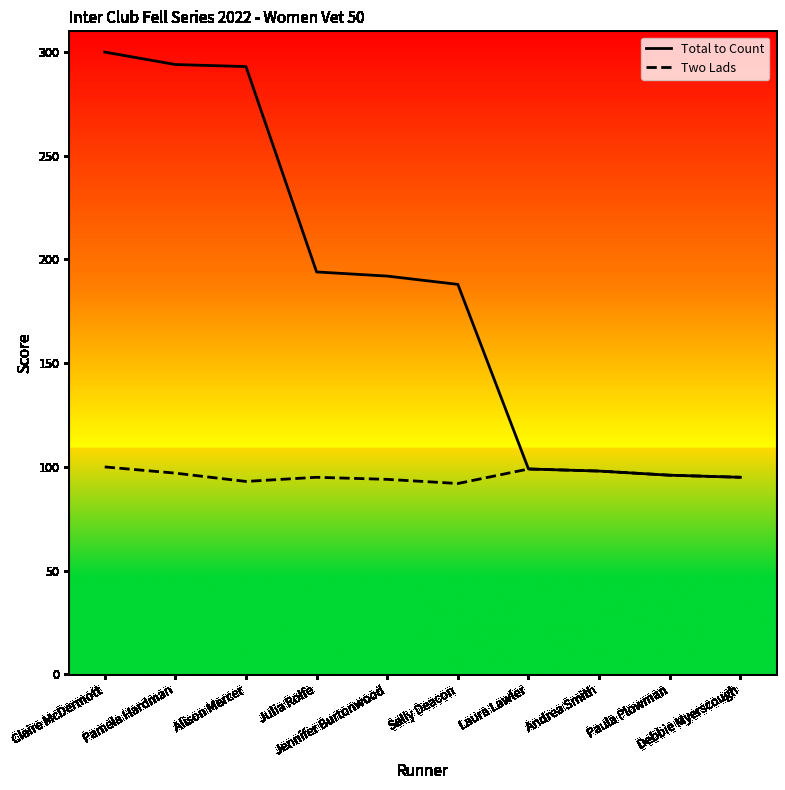

Which series has the largest range (max minus min)?

Total to Count